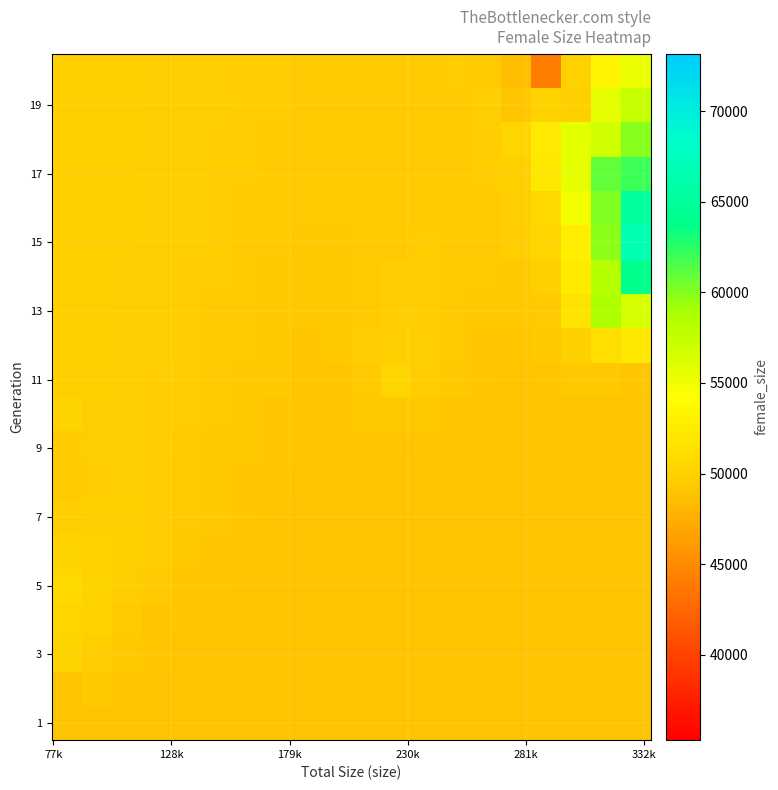

How many series are shown in this chart?

20